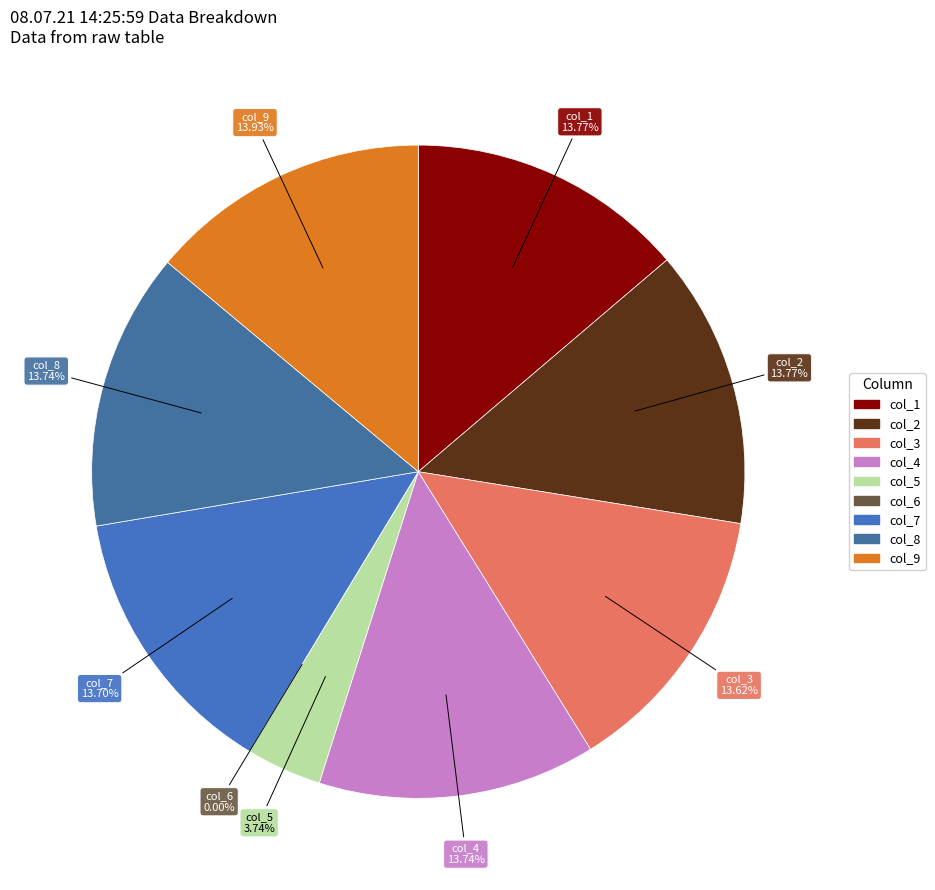

To the nearest percent, what percentage of the pie is col_2?

14%